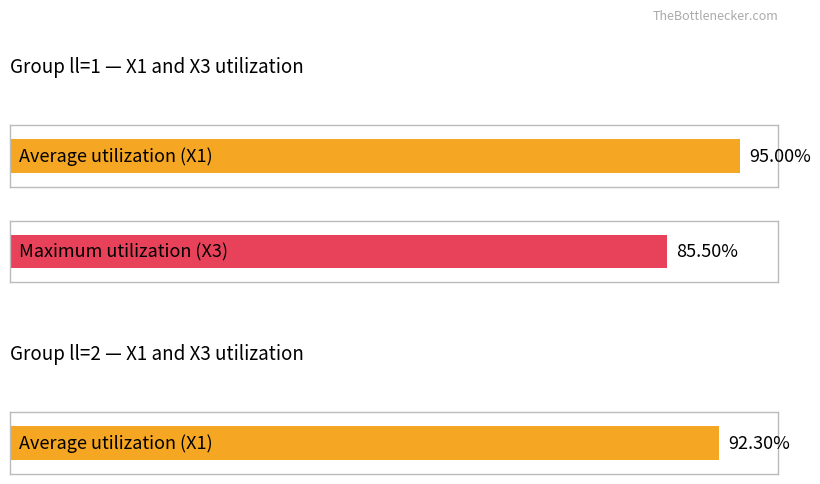

Does the chart contain any negative values?

No